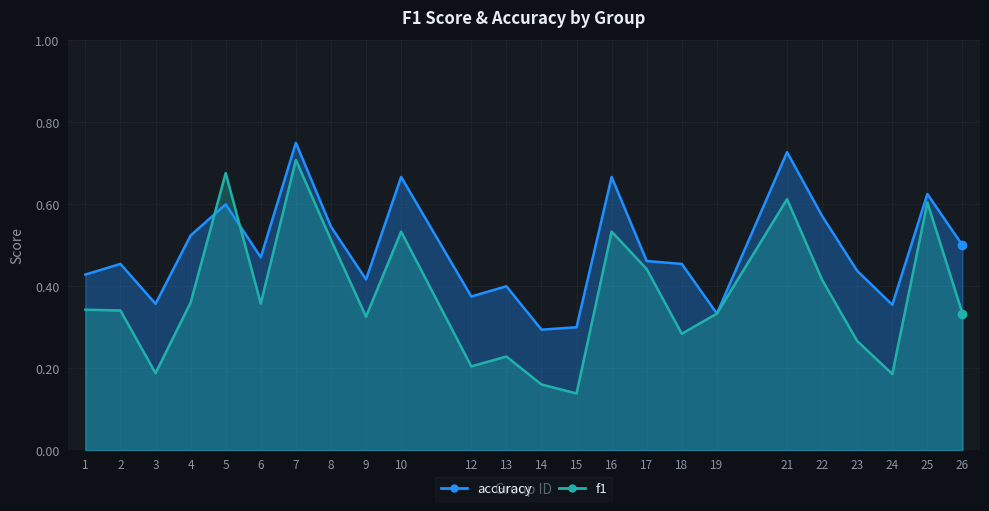

At how many categories does at least one series exceed 0?

24